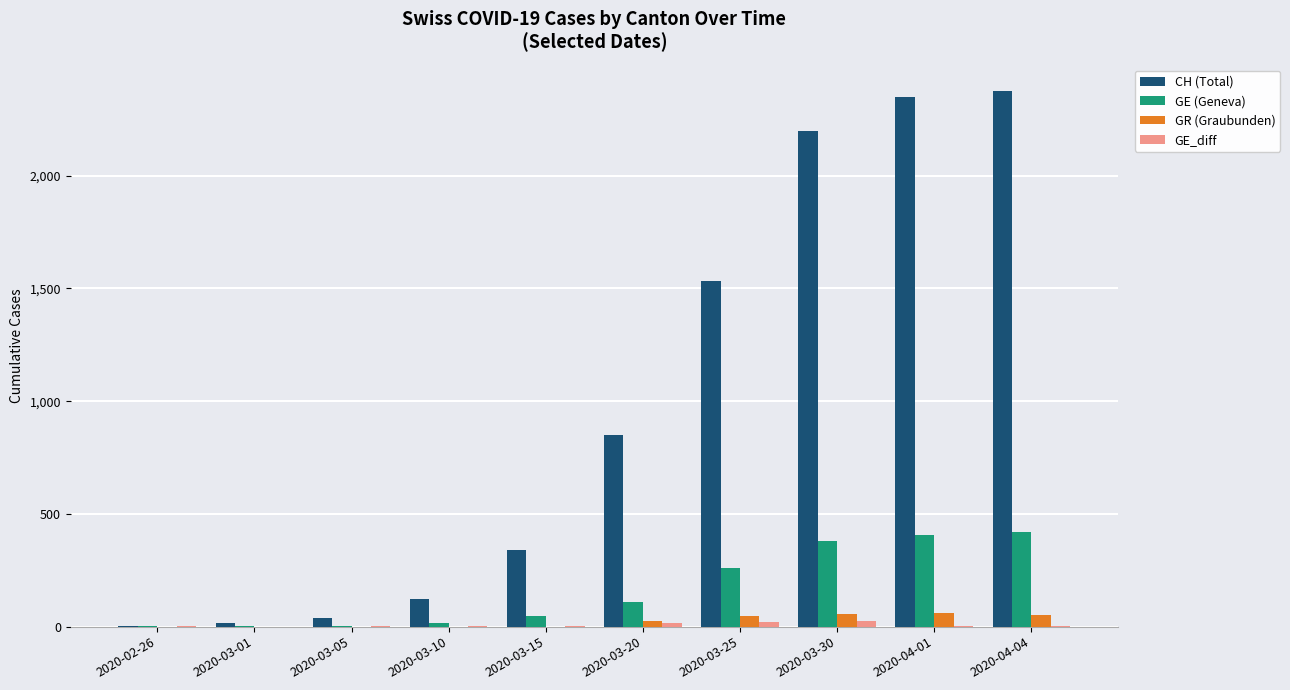

Which series changed the most between 2020-03-05 and 2020-03-30?

CH (Total)